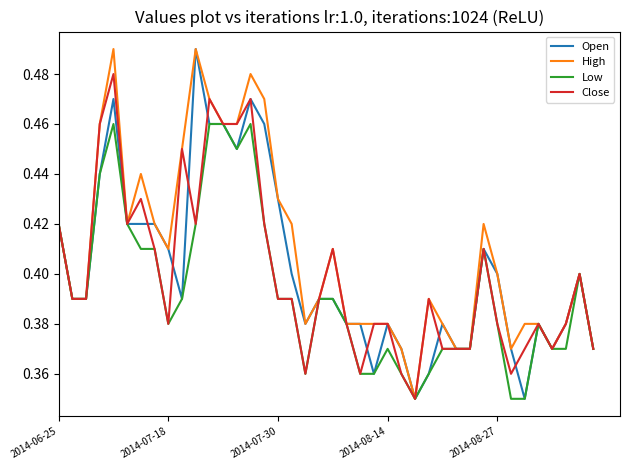

True or false: Close has more than 0 interior local peaks.

True